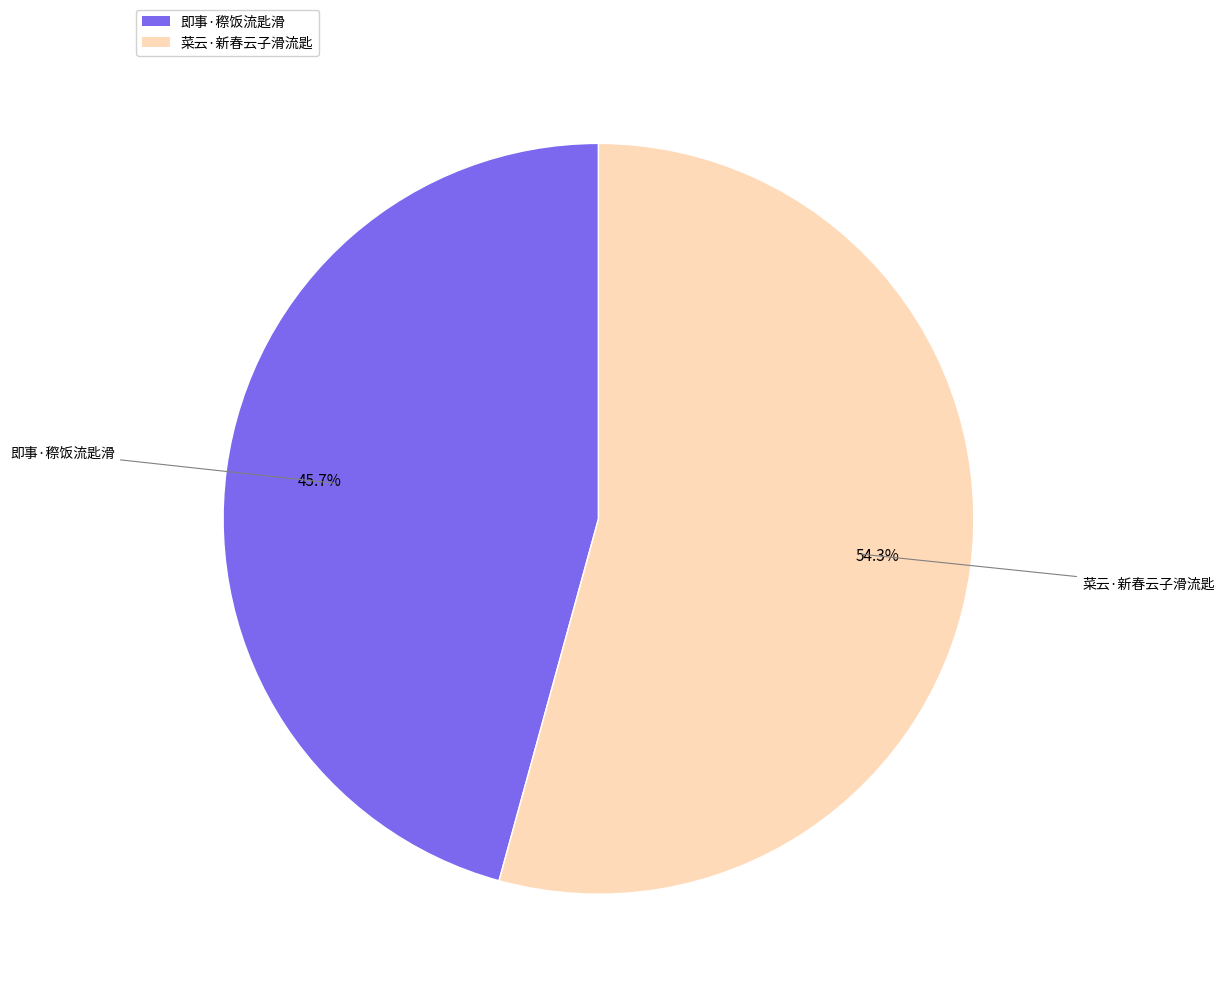

To the nearest percent, what is the average slice percentage?

50%